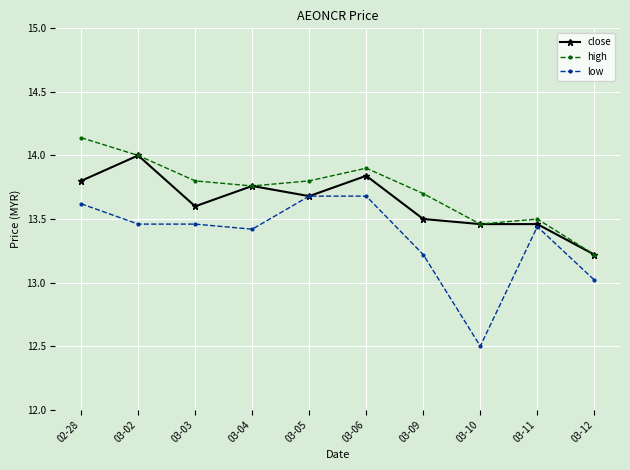

Is this an area chart (filled region under the line)?

No